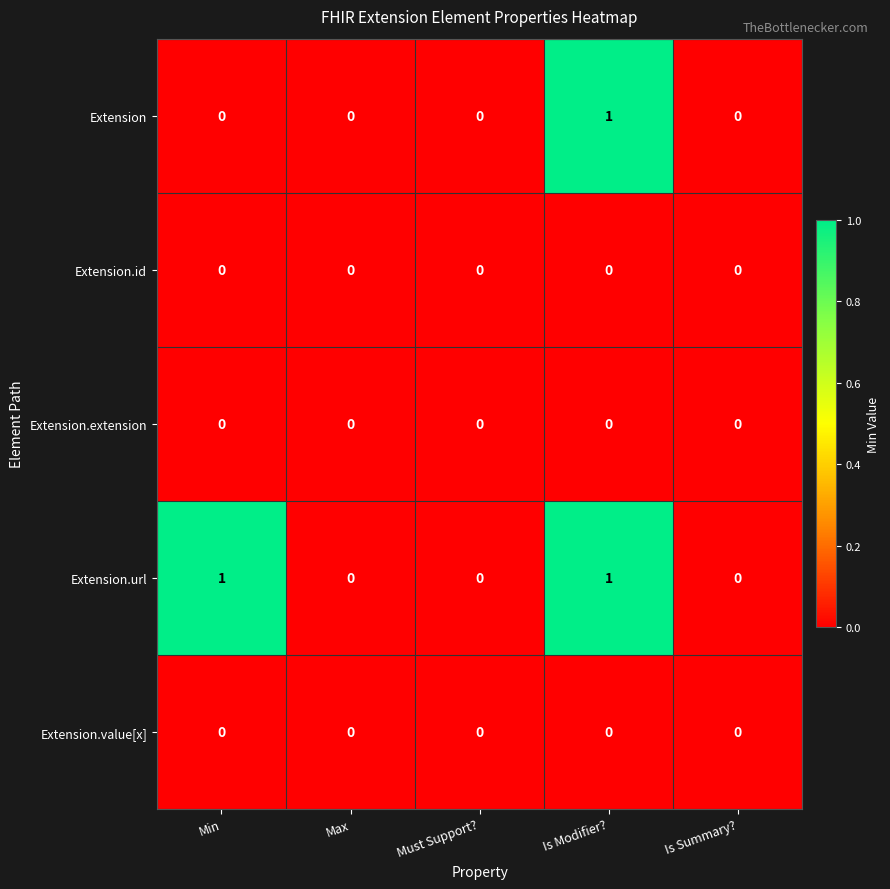

At which category is the sum across all series the highest?

Is Modifier?